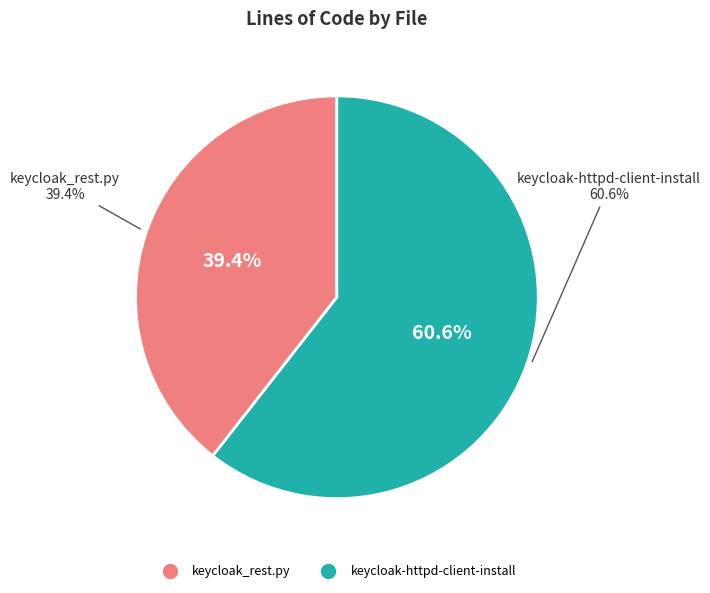

The keycloak_rest.py slice represents 50% of the pie. True or false?

False